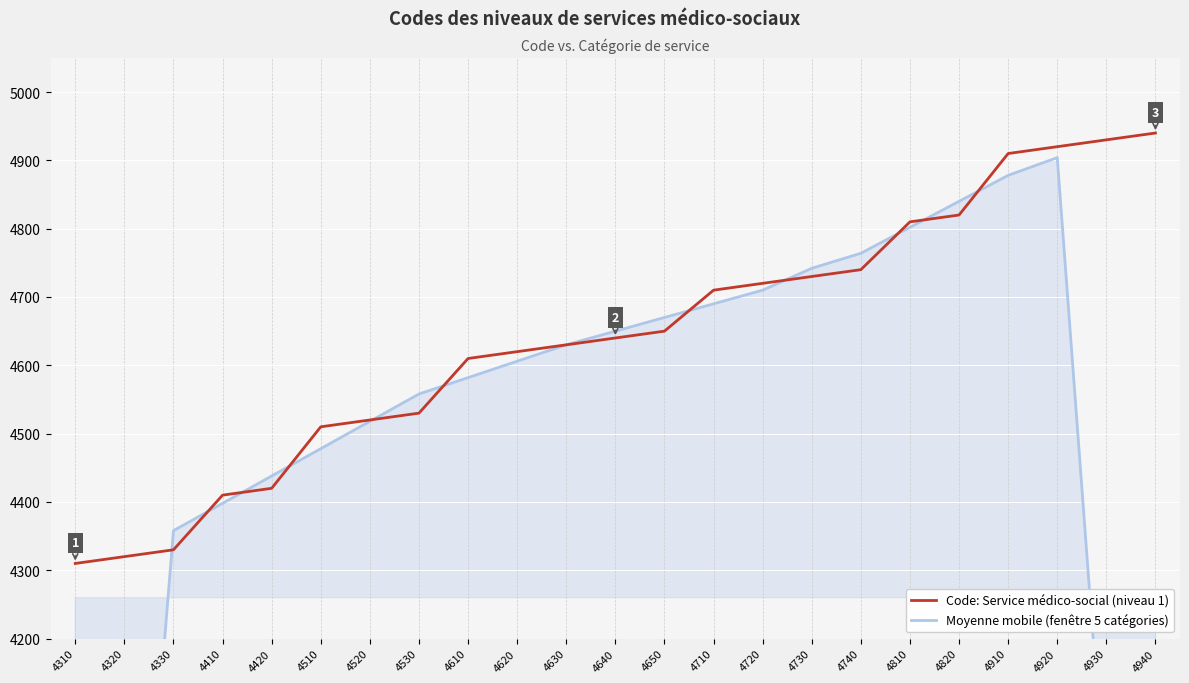

Where does the Code: Service médico-social (niveau 1) series first go above 4640?

4650